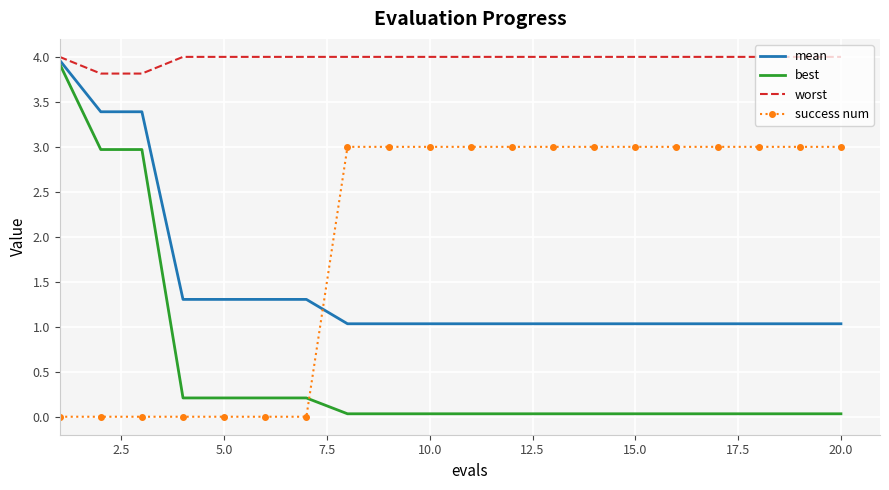

What is the greatest value displayed?

4.0